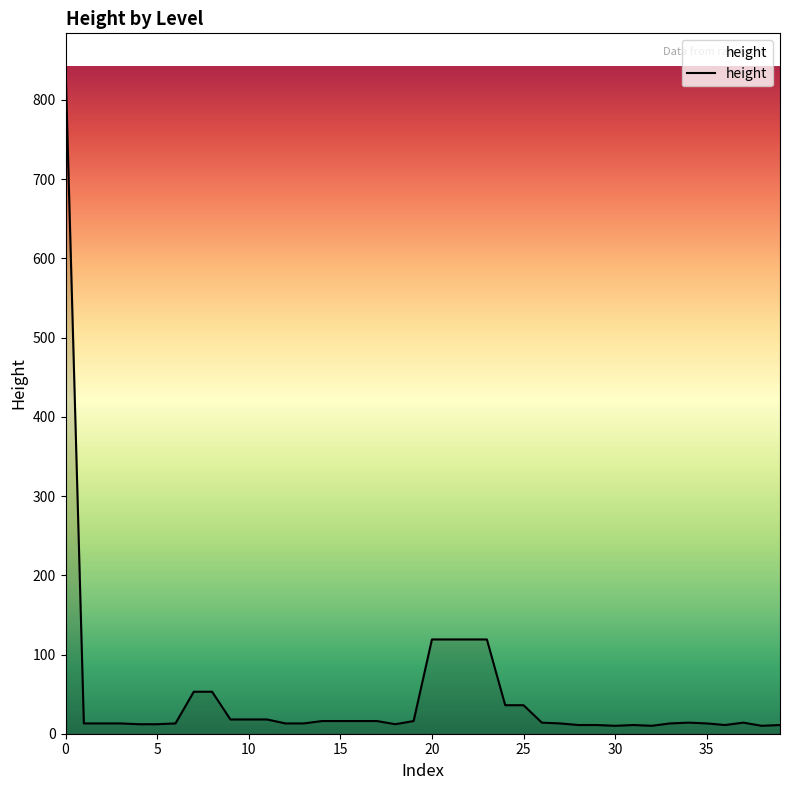

What is the difference between the maximum and minimum values?

832